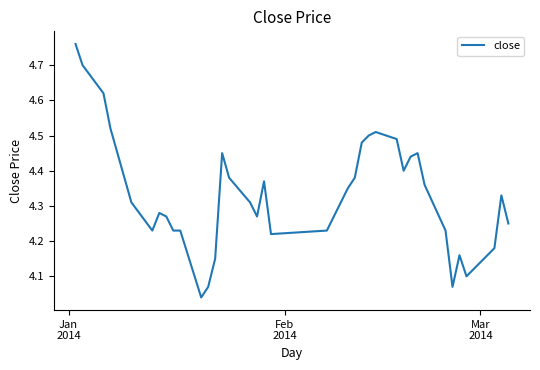

What is the difference between the maximum and minimum values?

0.7